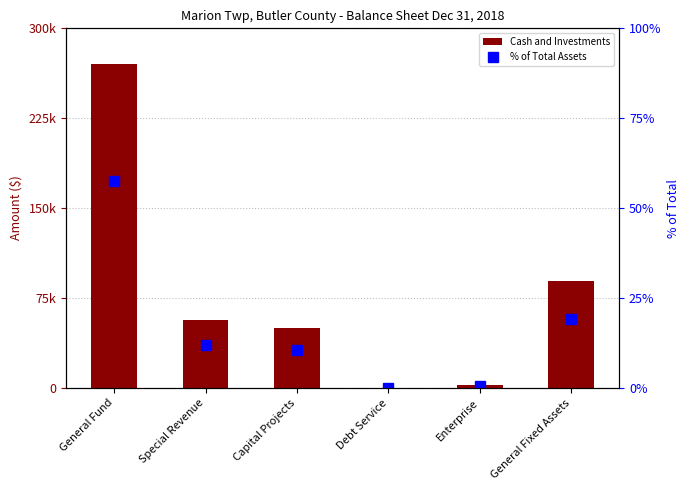

The % of Total Assets series shows 0.1 at Debt Service. True or false?

True